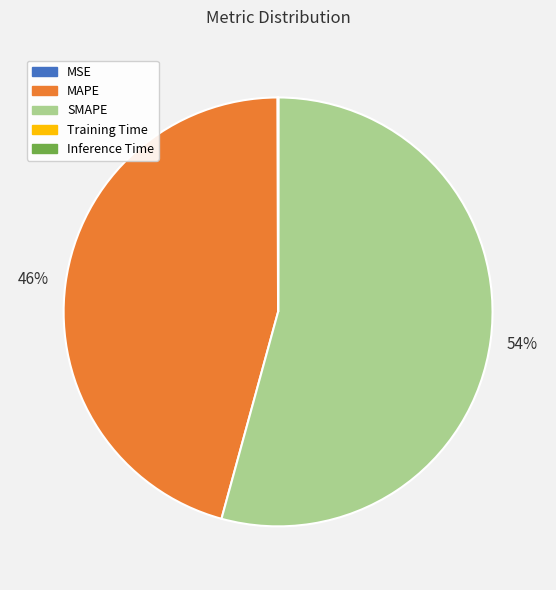

True or false: SMAPE accounts for 54% of the total.

True